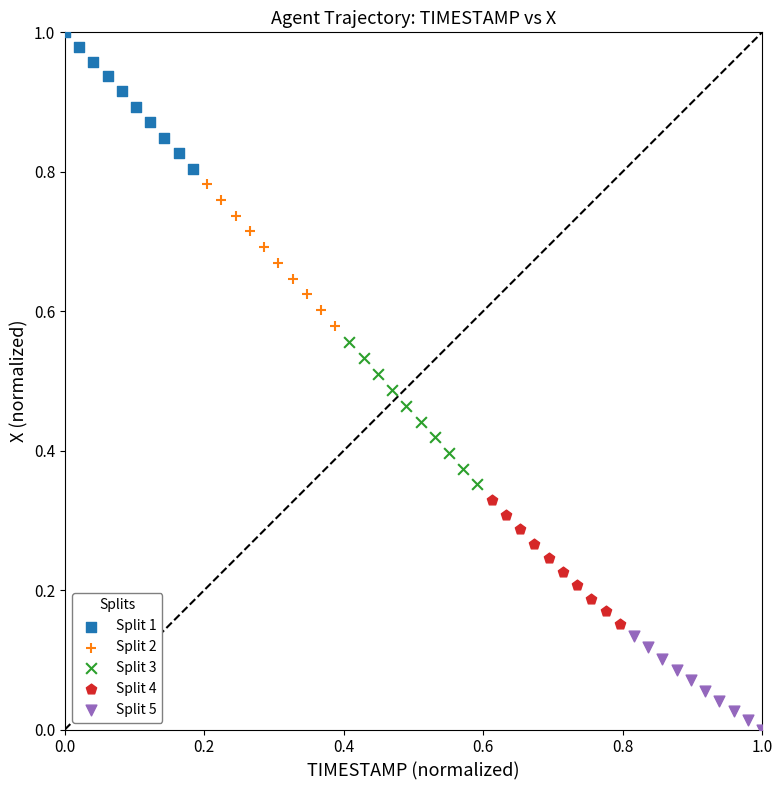

Which series reaches the maximum Y coordinate?

Split 1